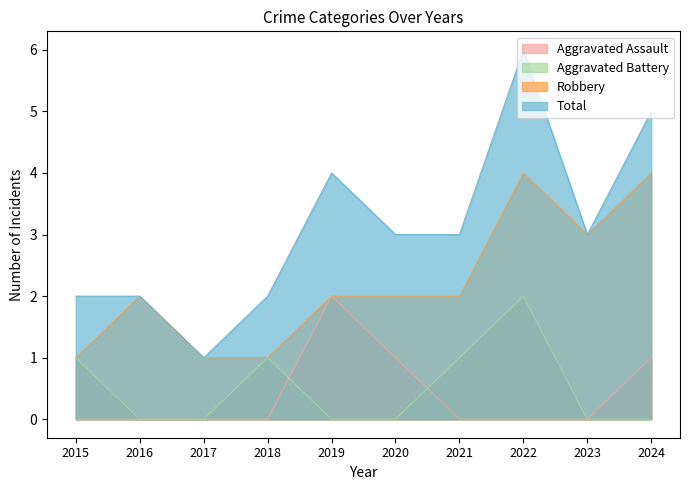

What is the spread (max minus min) of values at 2017?

1